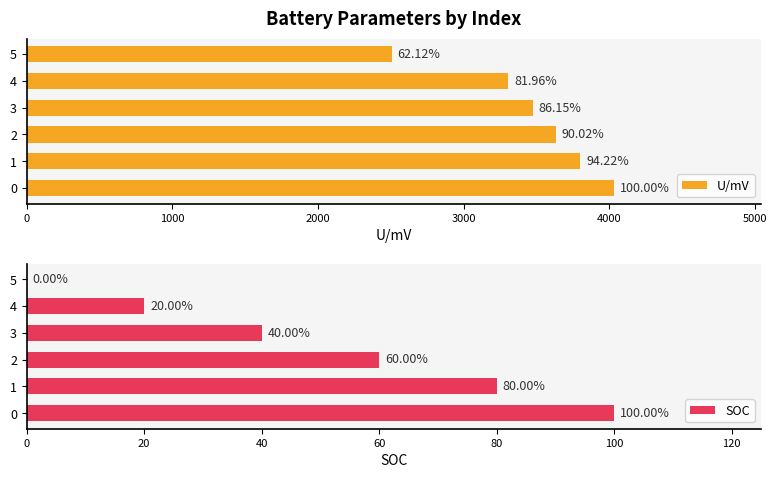

What is the sum of all SOC values?

300